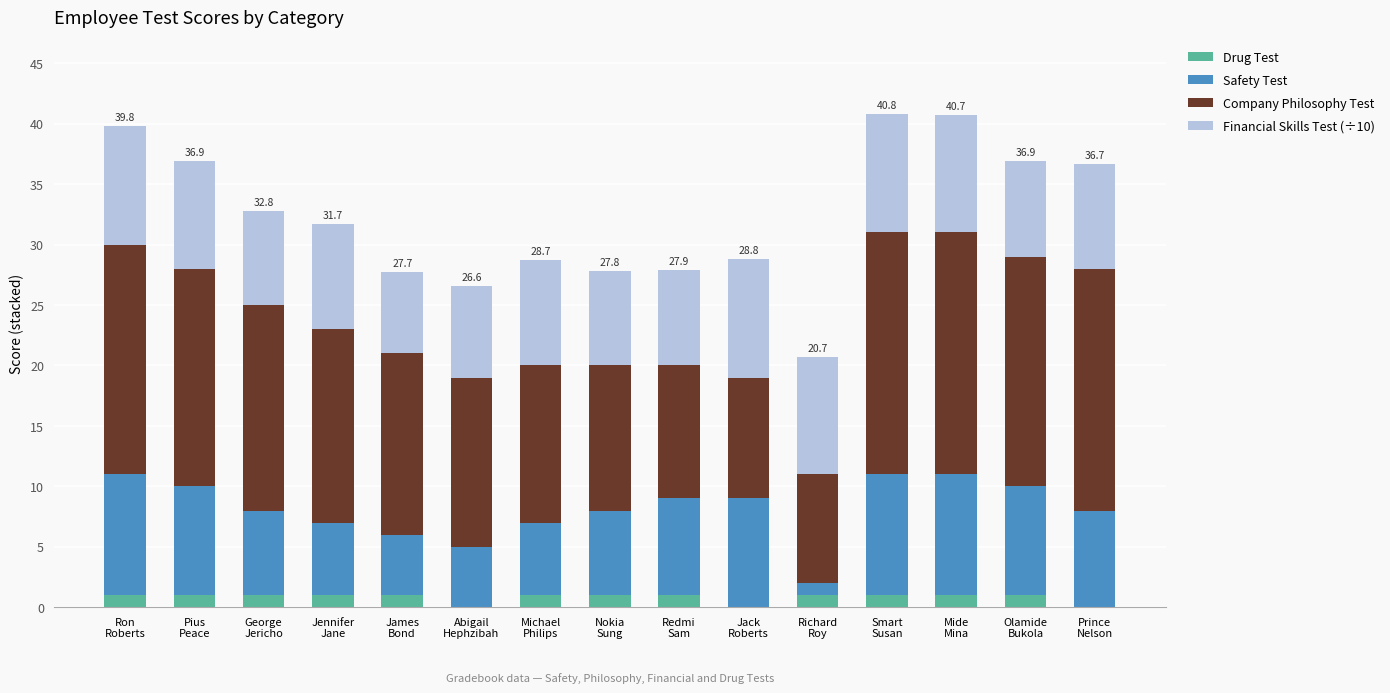

What is the total value across all series at Richard
Roy?

20.7